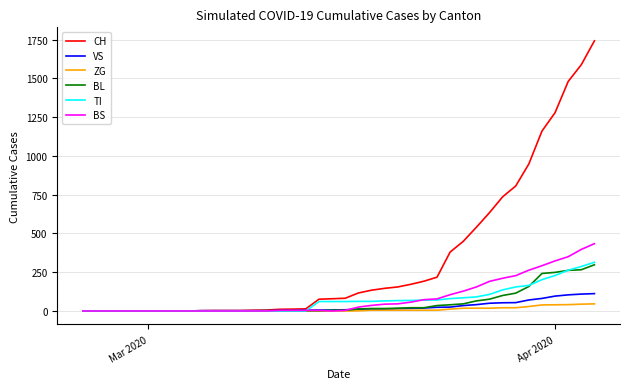

Which series has the largest total across all categories?

CH